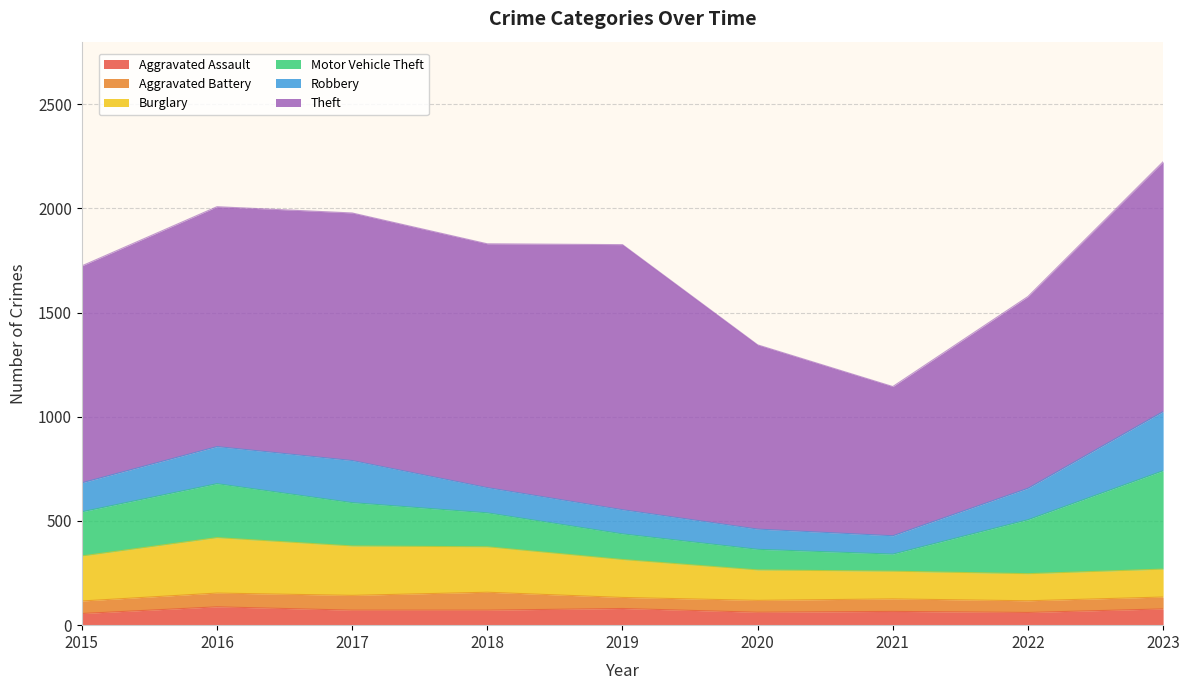

At which category does the chart reach its peak across all series?

2019